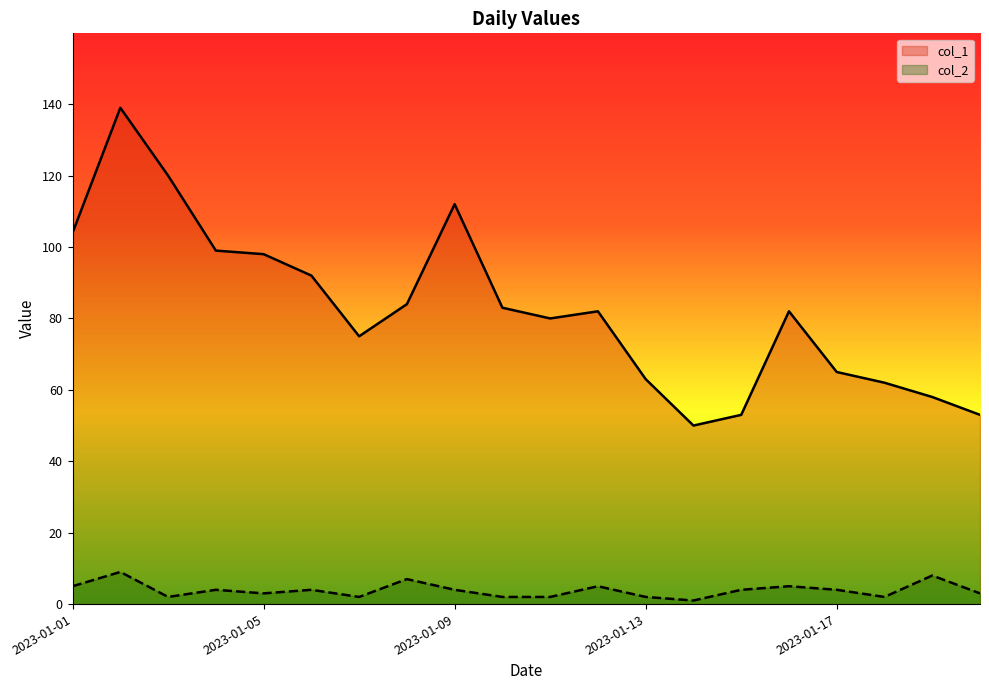

How many col_2 values are between 2 and 5?

16